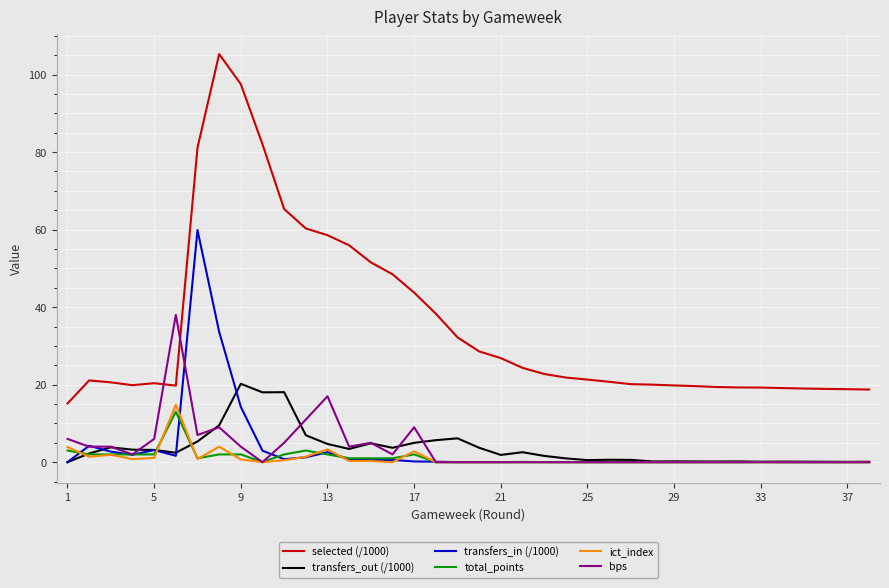

What is the difference between the second highest and second lowest values in the transfers_in (/1000) series?

33.6